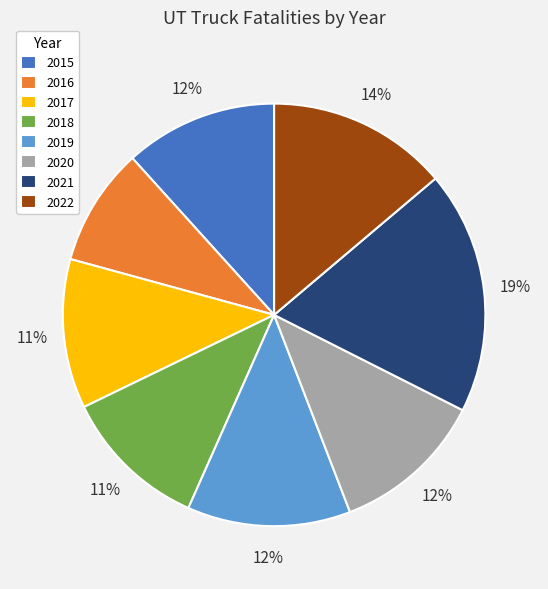

Is there any slice that represents more than half of the pie?

No